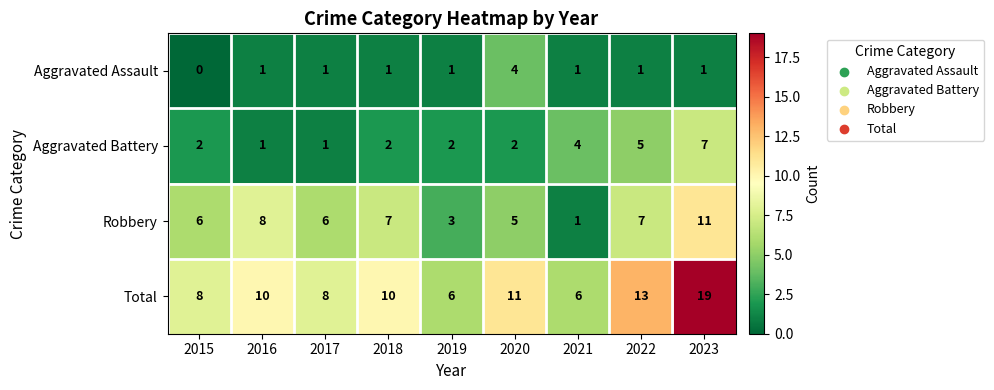

The value of Total at 2020 is 20. True or false?

False